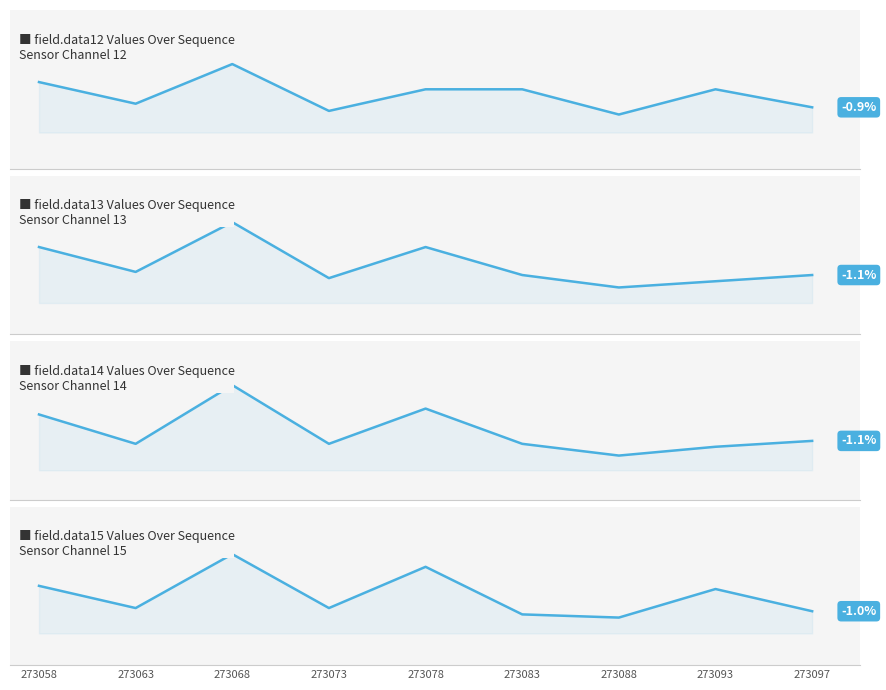

Which series has the largest total across all categories?

field.data15